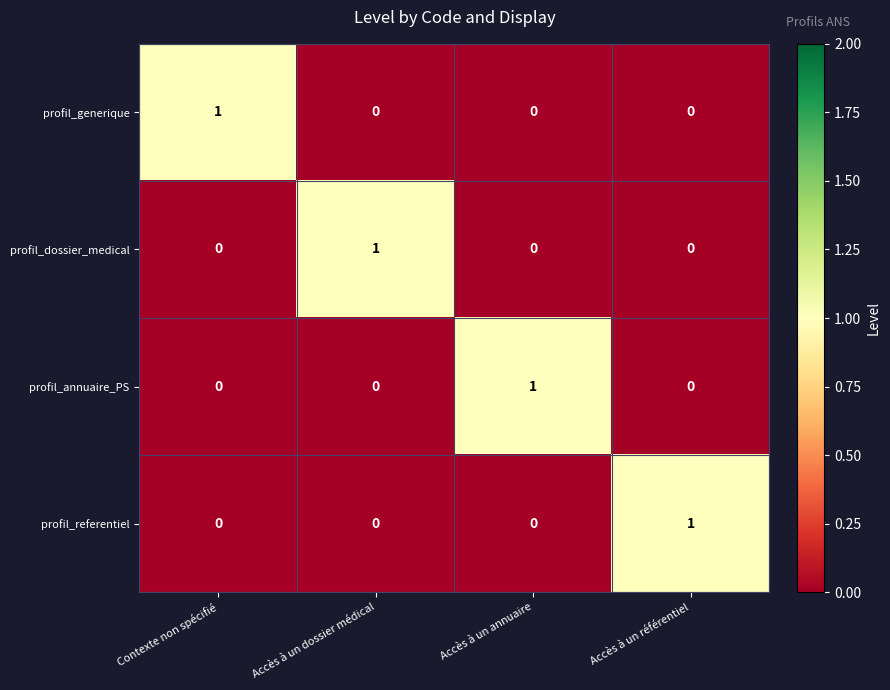

What is the total value across all series at Contexte non spécifié?

1